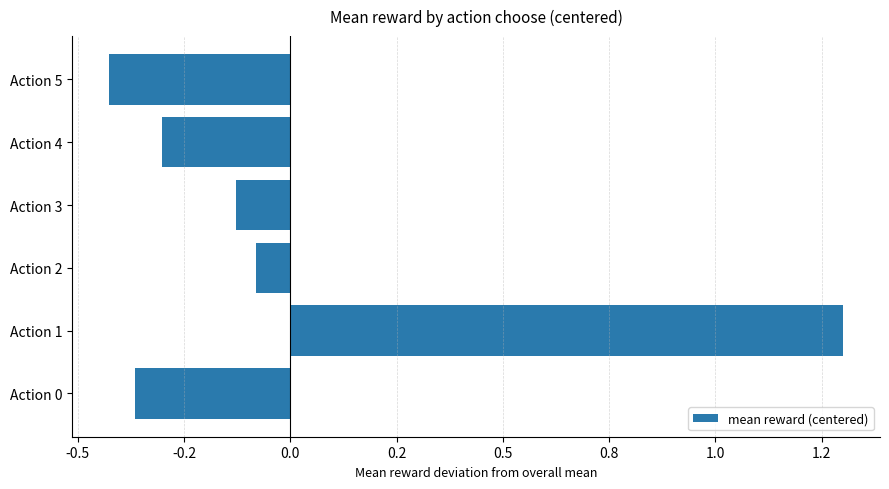

At which category does the chart reach its minimum across all series?

Action 5